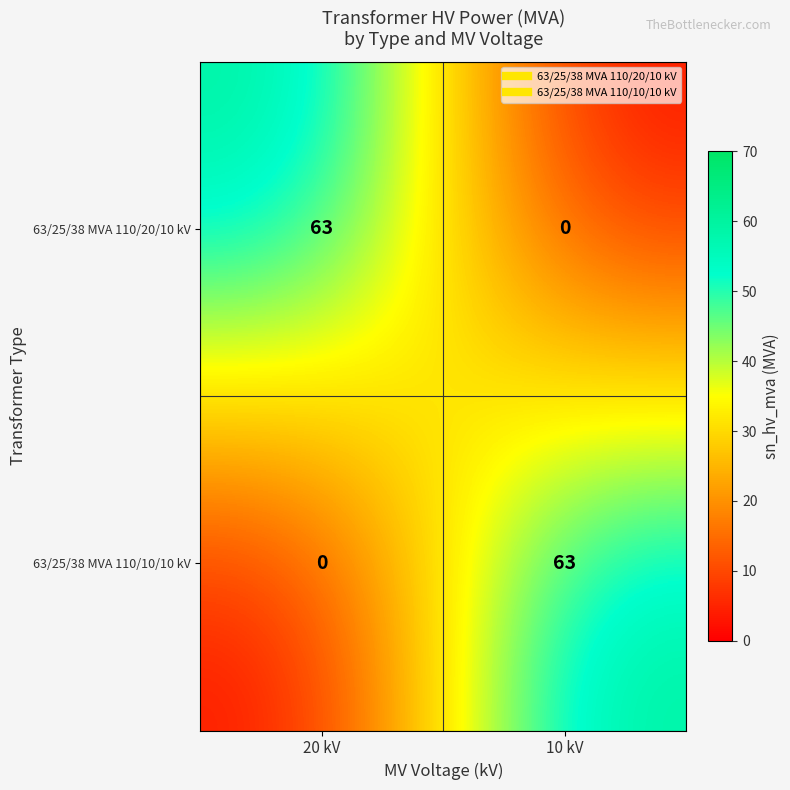

Where is 63/25/38 MVA 110/20/10 kV nearest to the value 31?

10 kV